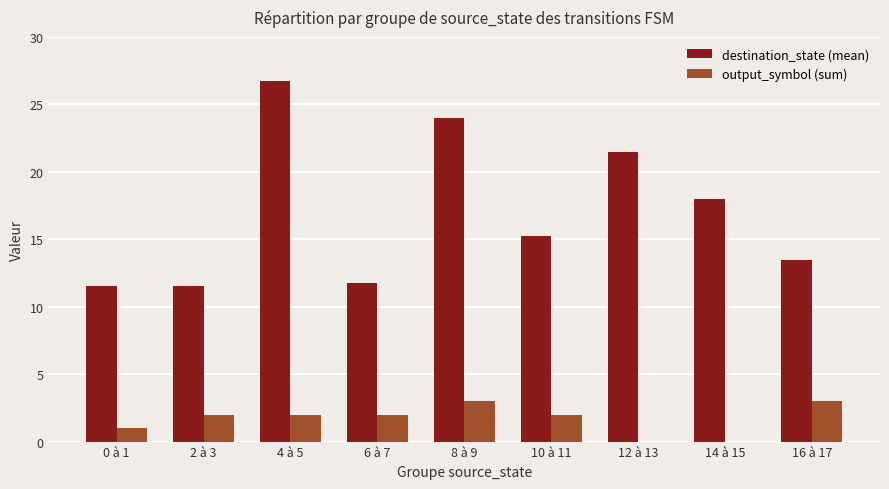

Which series changed the most between 8 à 9 and 16 à 17?

destination_state (mean)